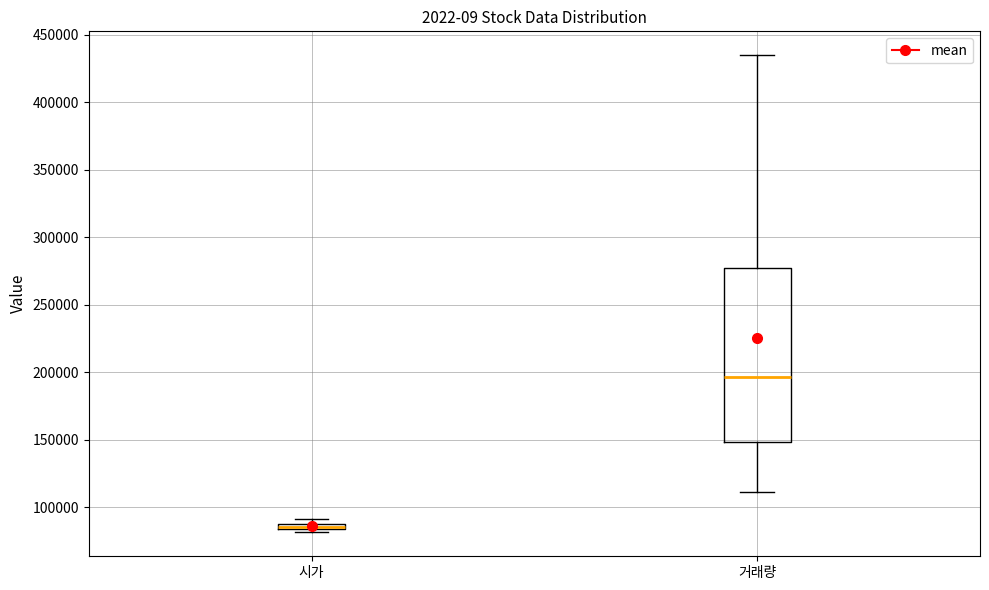

Which box is the tallest, from its lower edge to its upper edge?

거래량